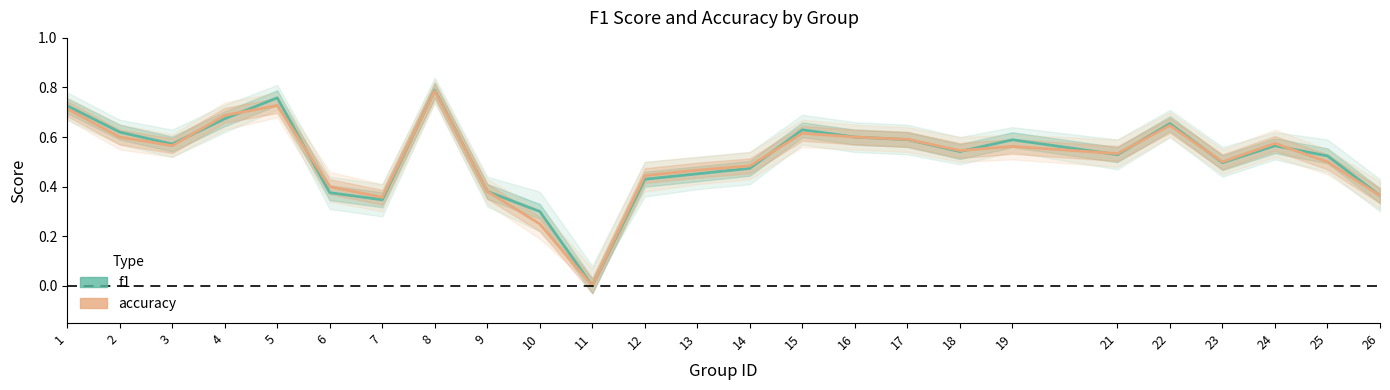

Between 17 and 25, which is larger?

17